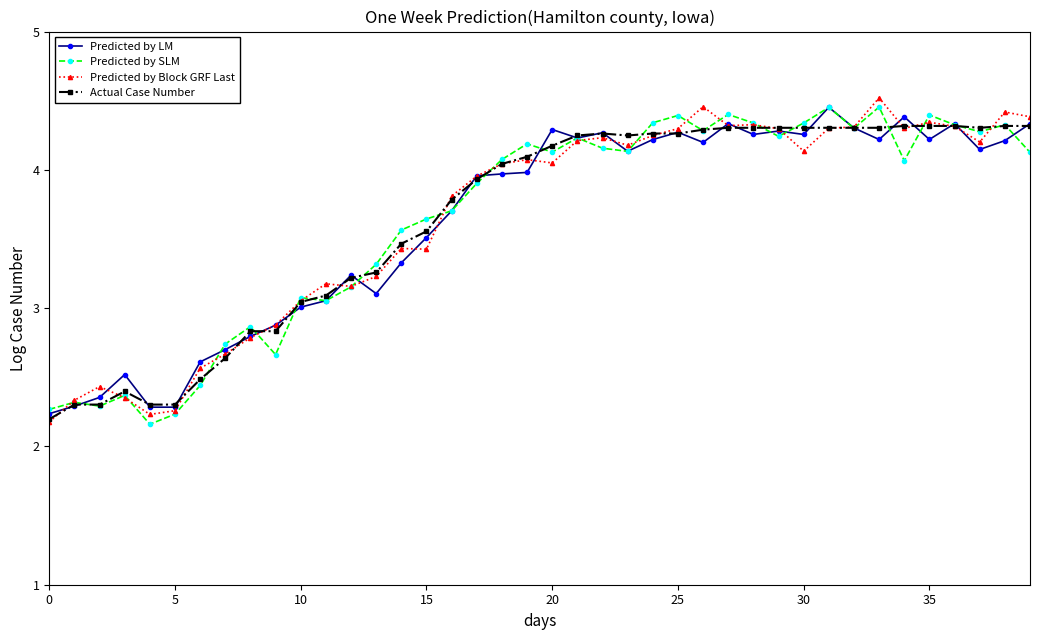

What are all the series names shown in the legend?

Predicted by LM, Predicted by SLM, Predicted by Block GRF Last, Actual Case Number